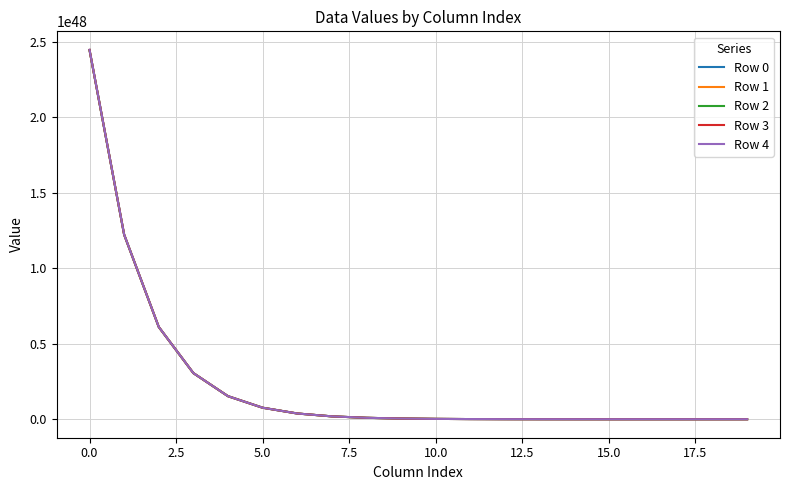

Rank the series by their average value, from lowest to highest.

Row 0, Row 1, Row 2, Row 3, Row 4